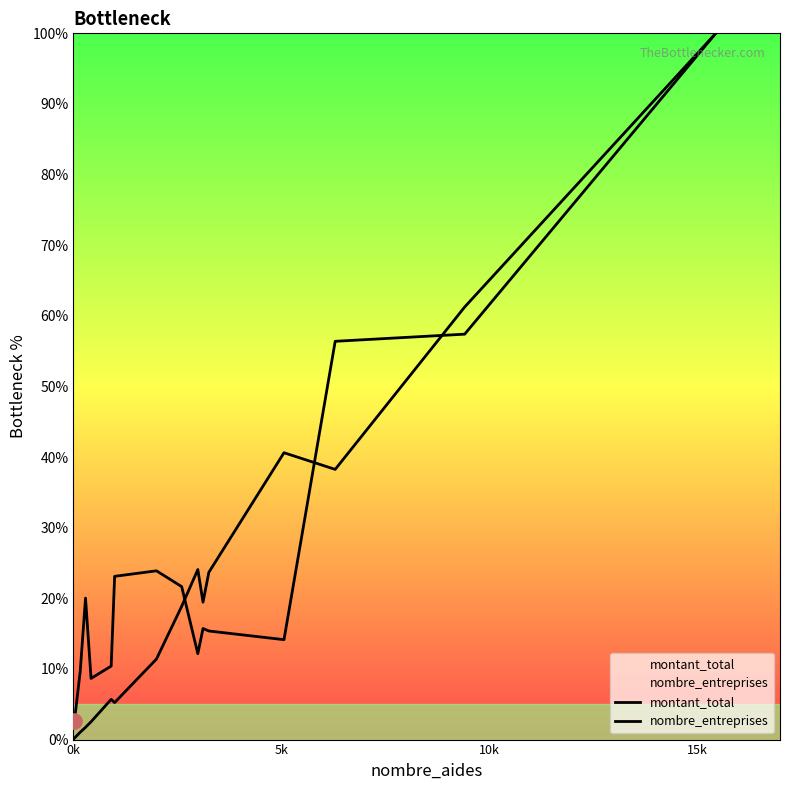

Which series has the largest total across all categories?

montant_total